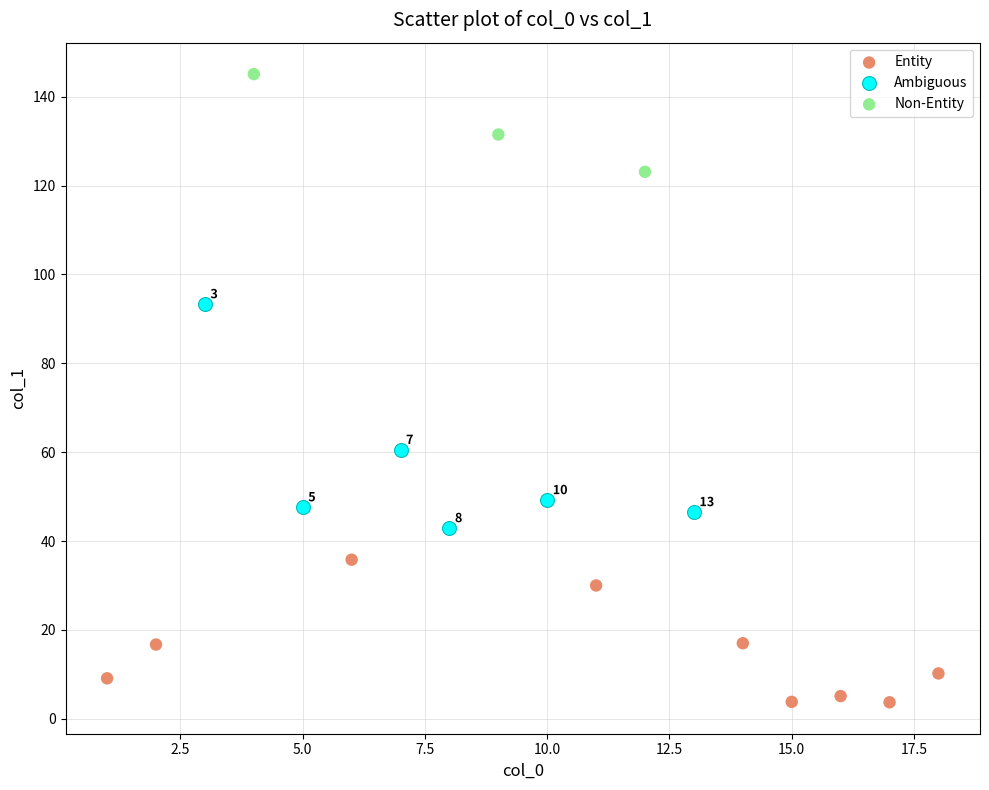

Which series has the largest Y range (max minus min)?

Ambiguous